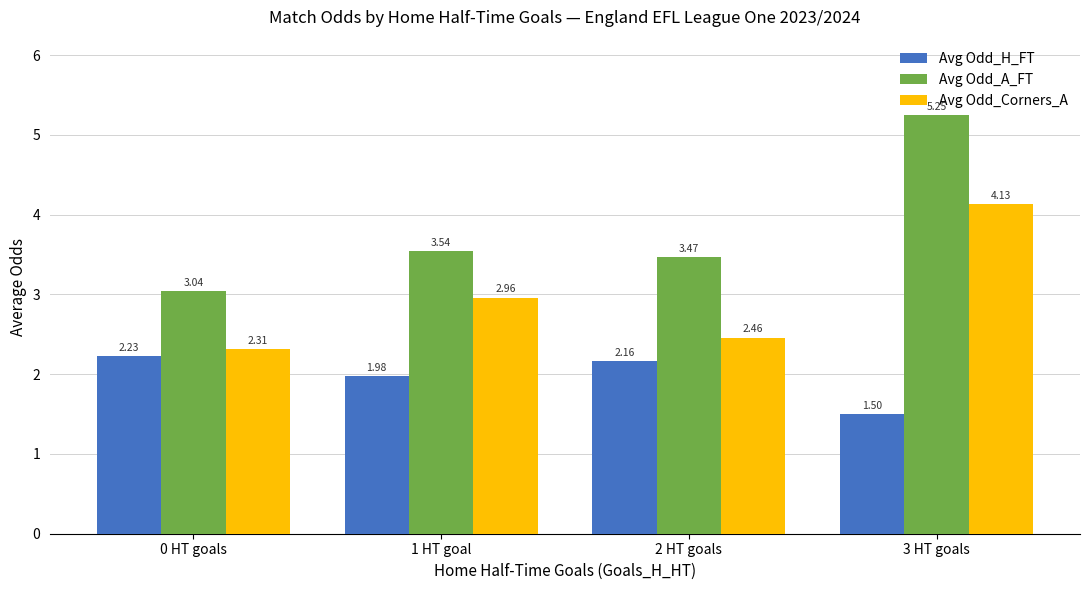

Which series changed the most between 2 HT goals and 3 HT goals?

Avg Odd_A_FT